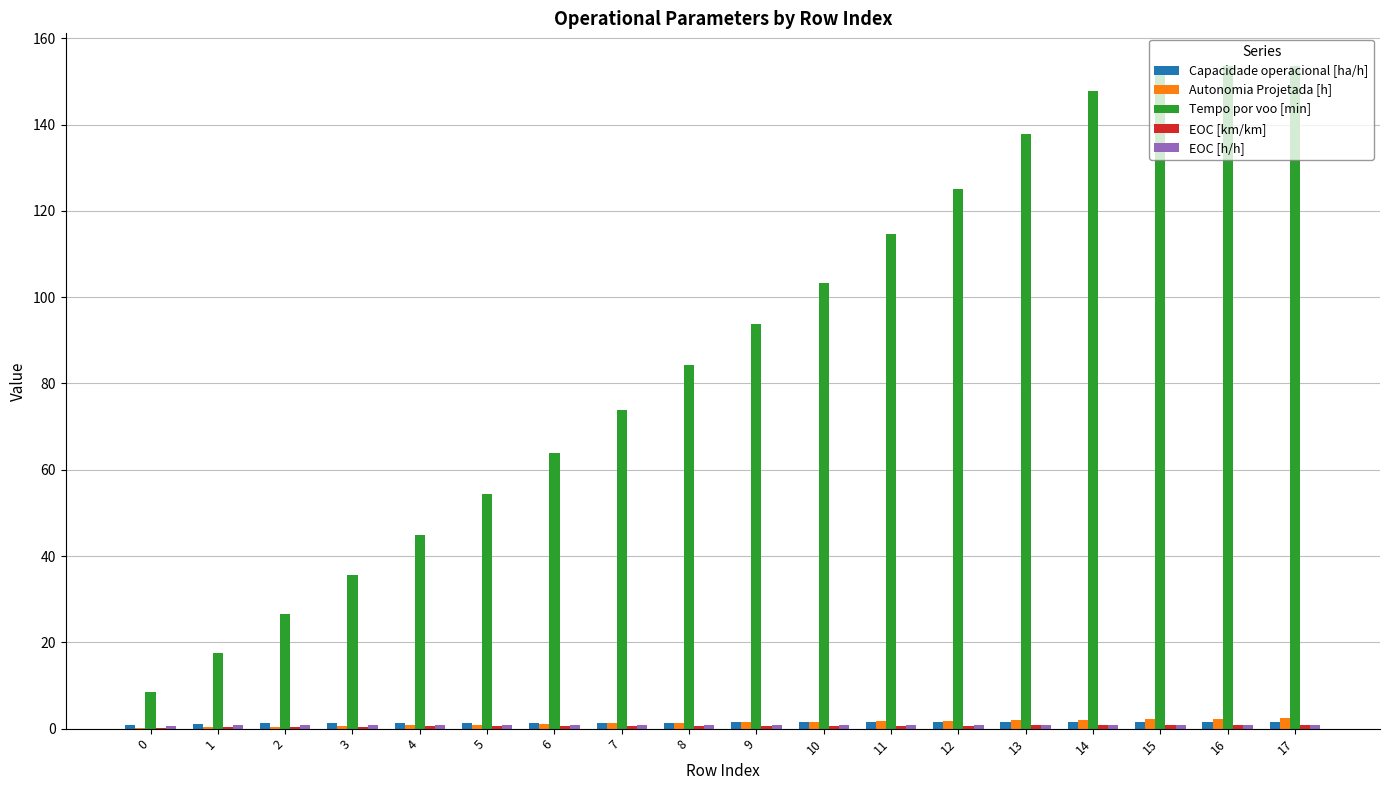

Between 1 and 6, which series saw the biggest shift?

Tempo por voo [min]